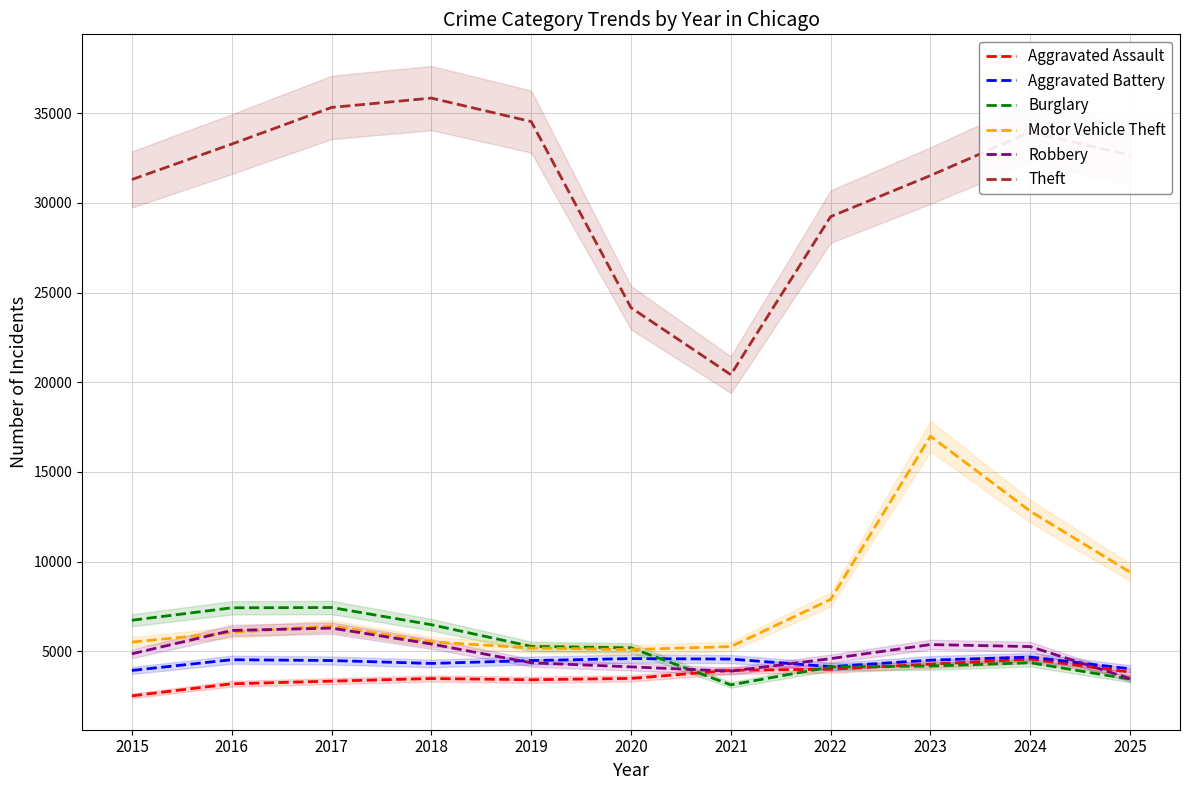

After their last crossing, which series has the higher values: Burglary or Aggravated Battery?

Aggravated Battery